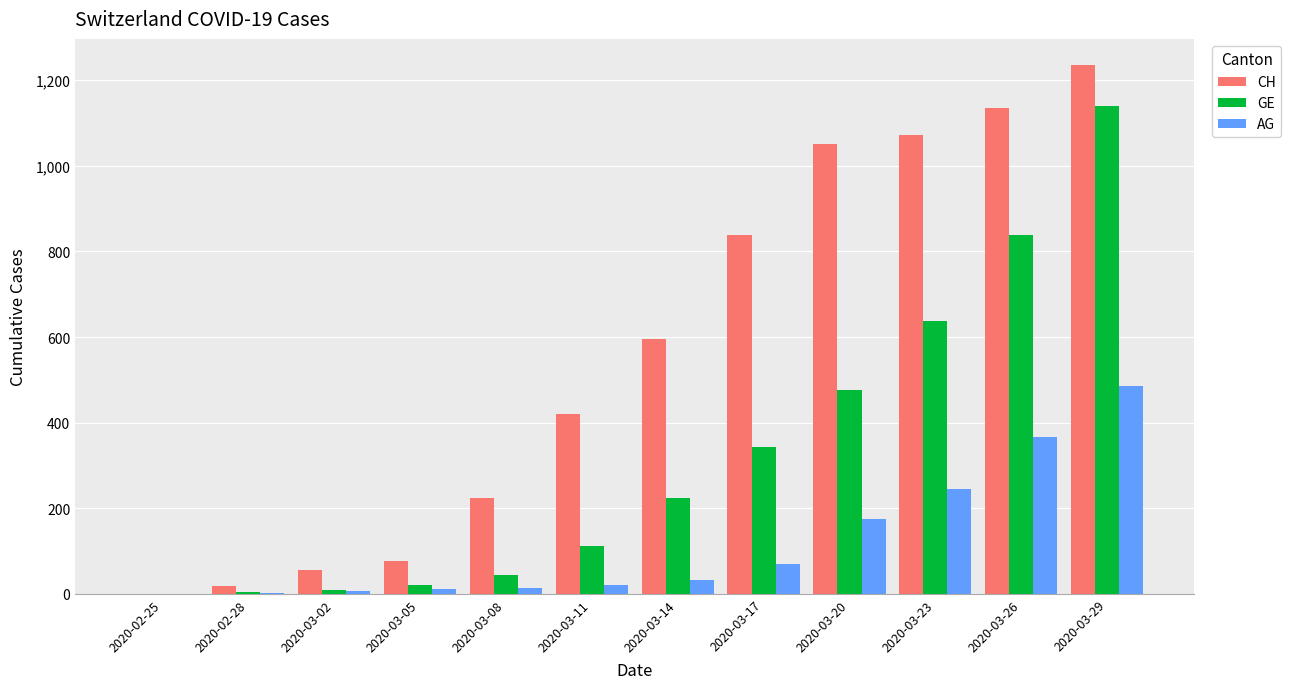

How many groups of bars are there?

12